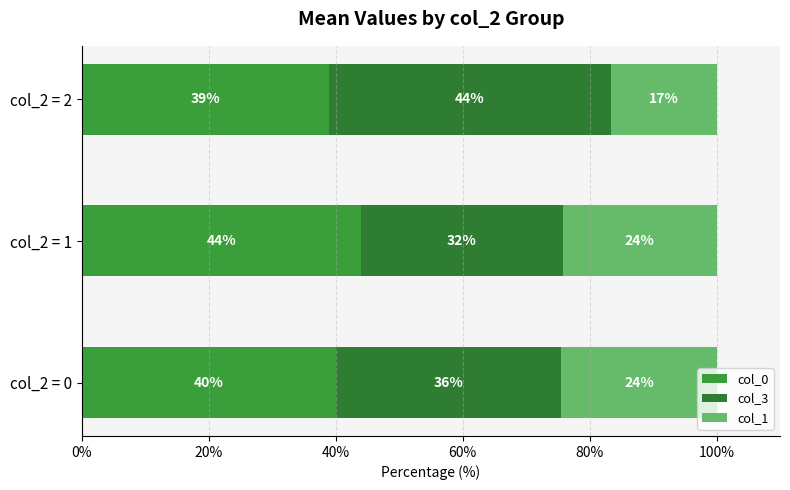

What is the value of the col_1 bar at the 3rd from the left?

16.7